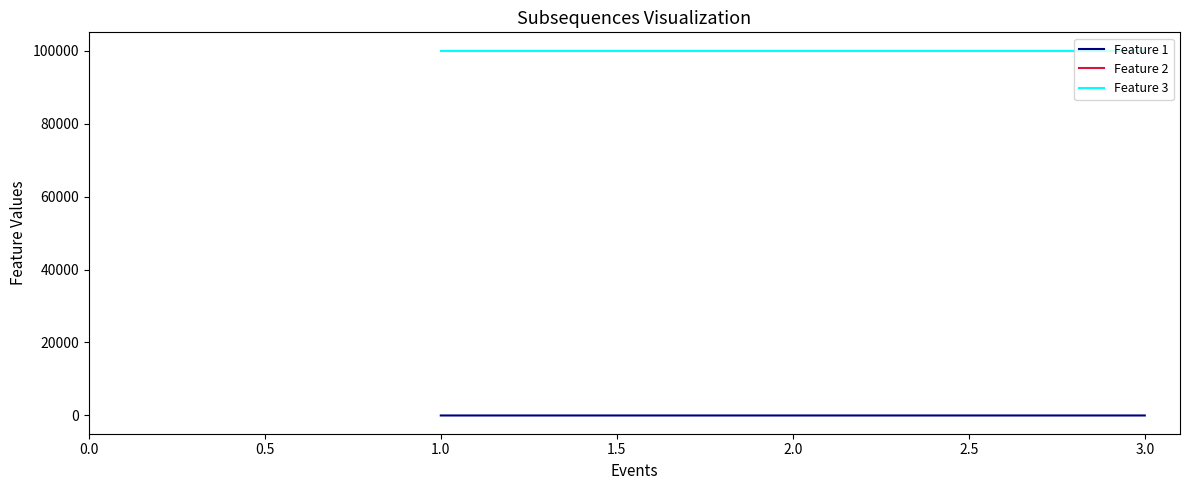

How many lines are shown in the chart?

3